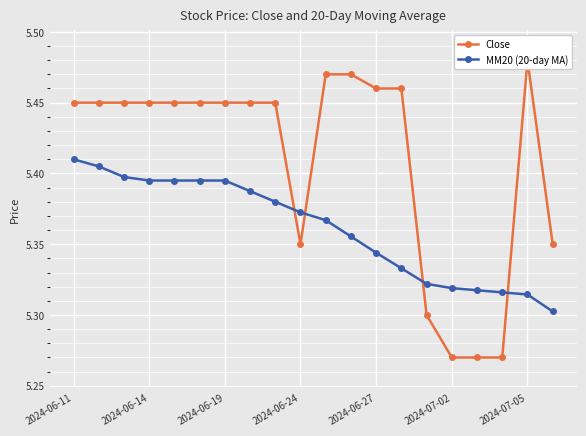

True or false: MM20 (20-day MA) has a value of 7.1 at 2024-06-19.

False